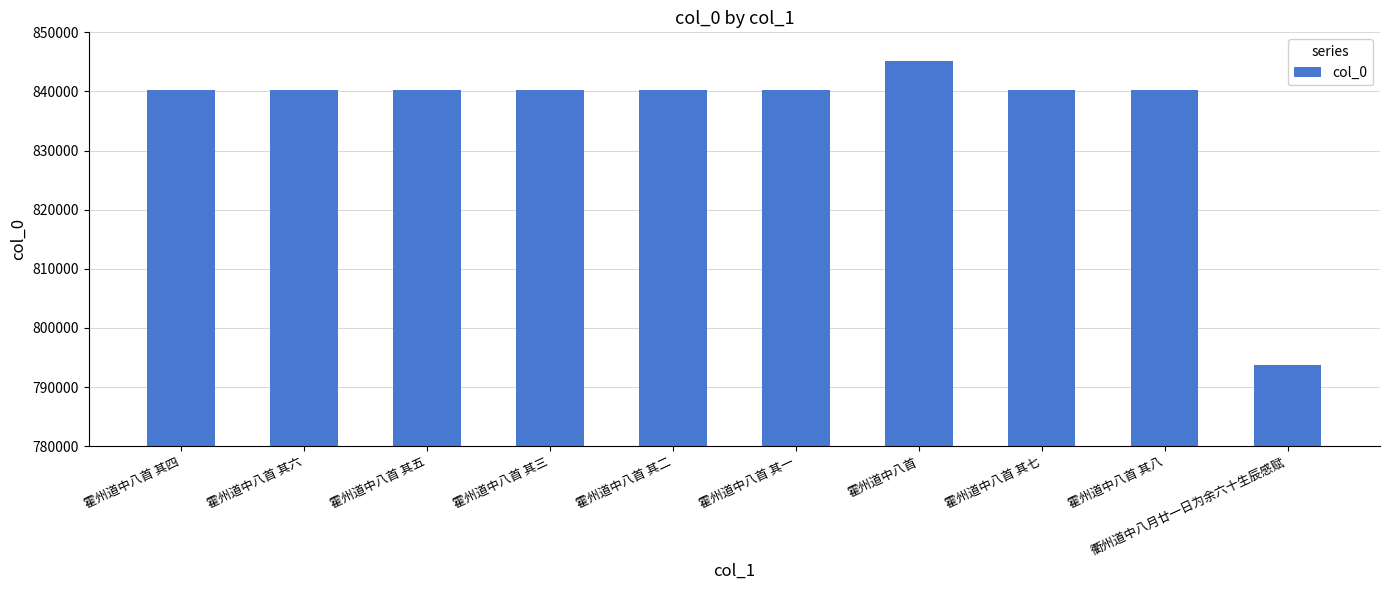

How many bars are there in total?

10